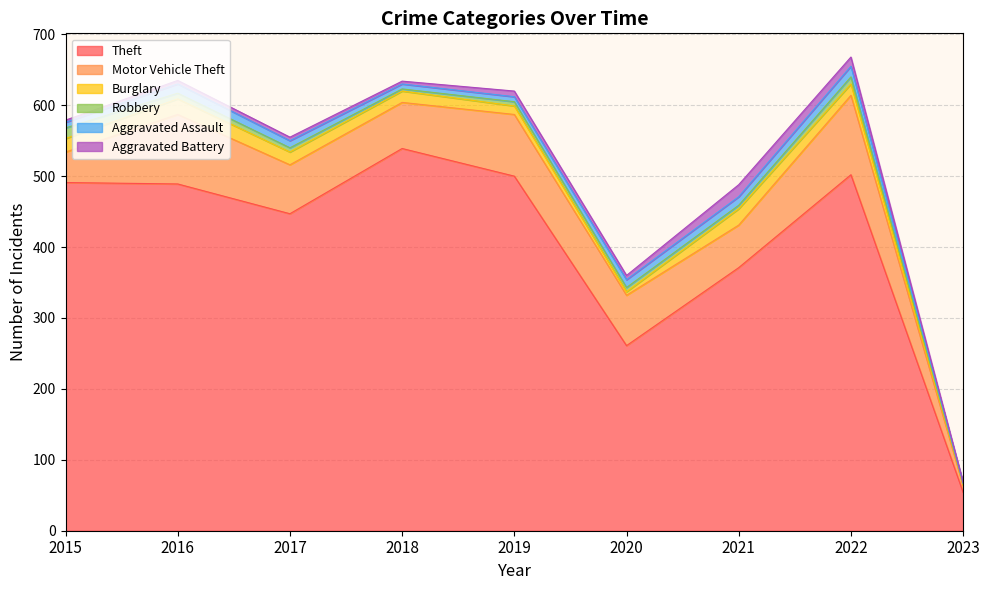

List the series in order of their peak value, lowest first.

Robbery, Aggravated Assault, Aggravated Battery, Burglary, Motor Vehicle Theft, Theft